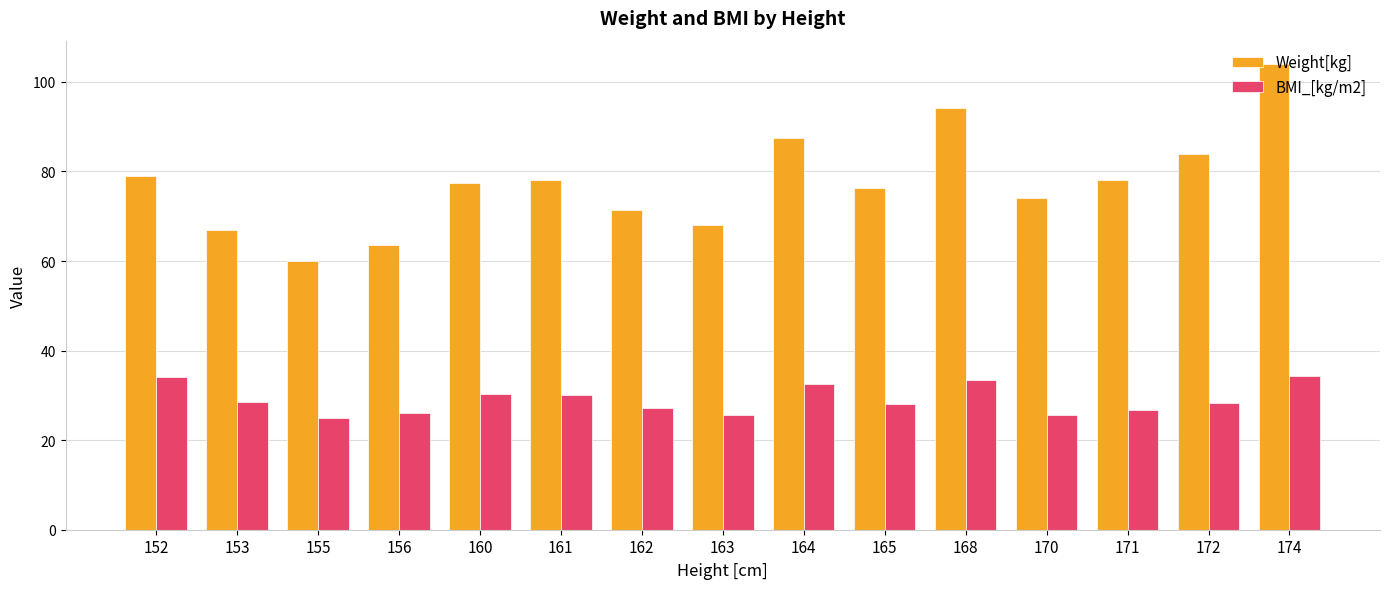

What is the sum of all Weight[kg] values?

1162.7